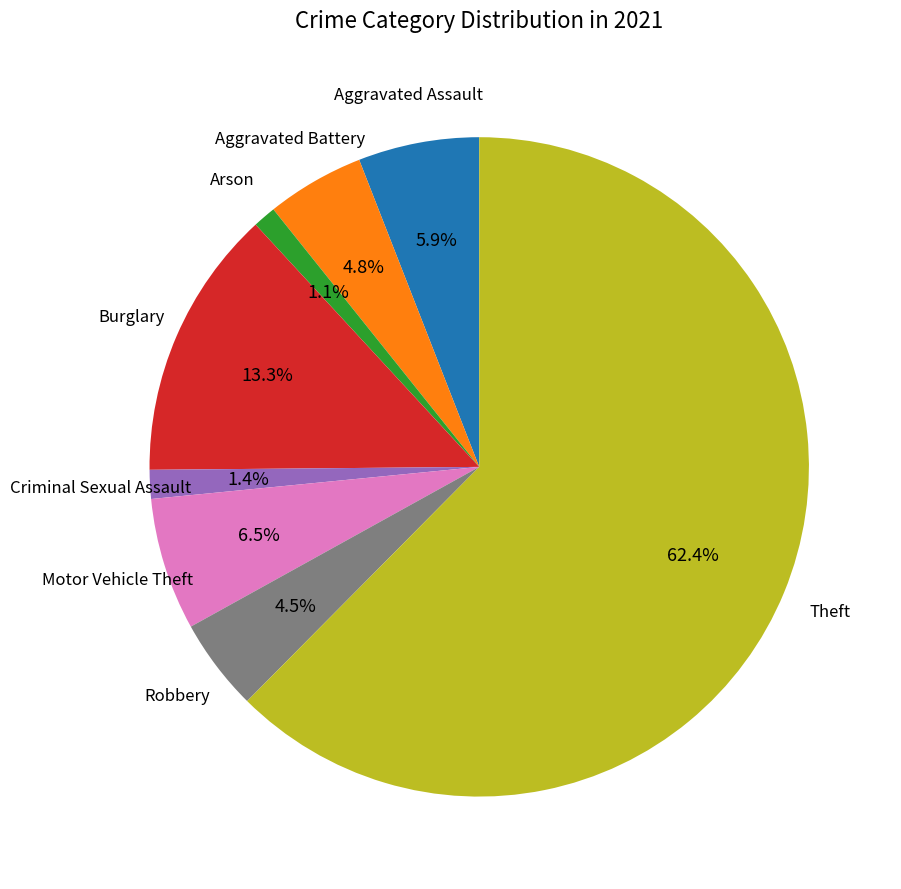

Does any single category account for the majority?

Yes